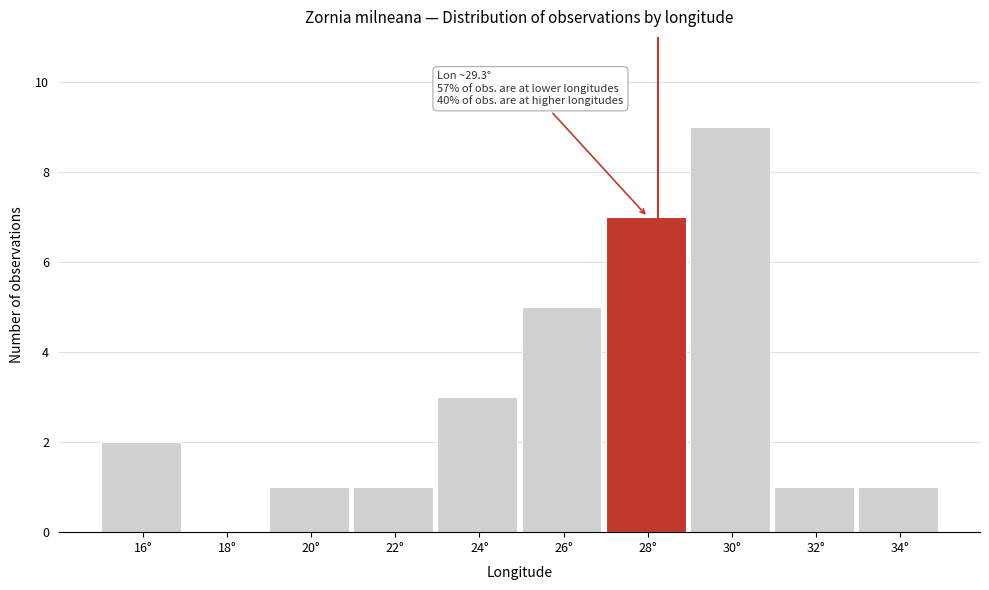

Reading right to left, extract all data points from this chart.

34°=1	32°=1	30°=9	28°=7	26°=5	24°=3	22°=1	20°=1	18°=0	16°=2